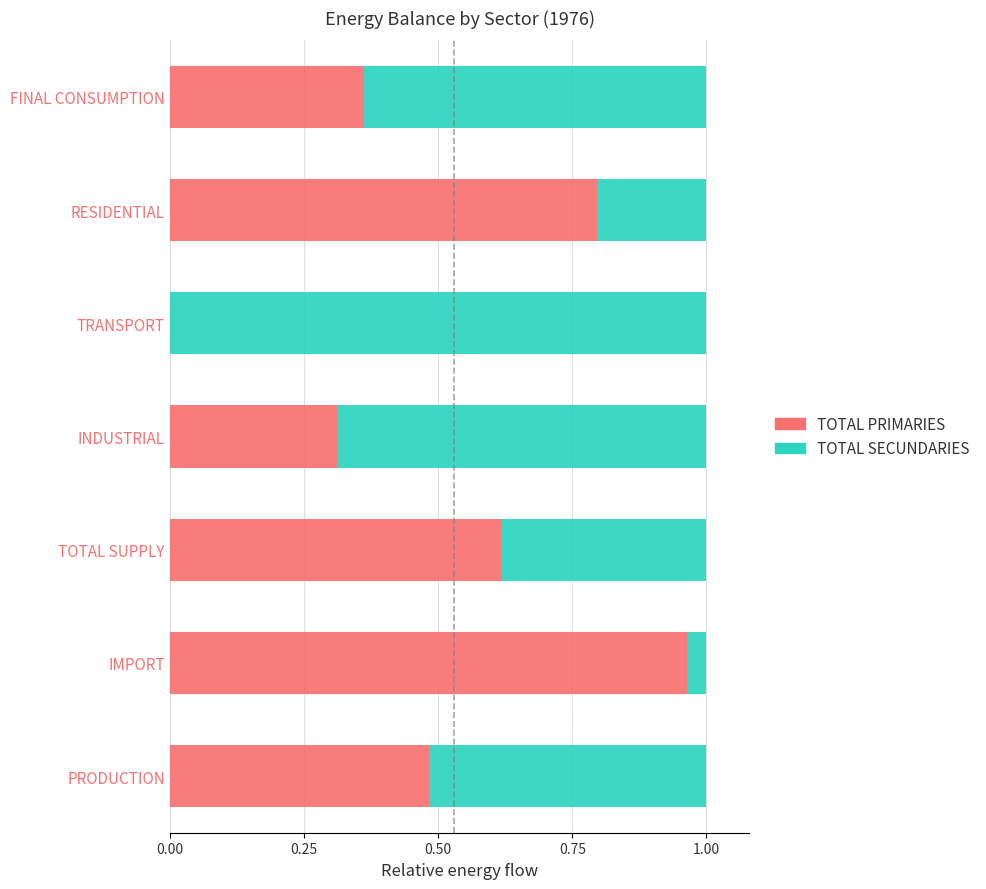

What is the sum of all TOTAL PRIMARIES values?

3.5